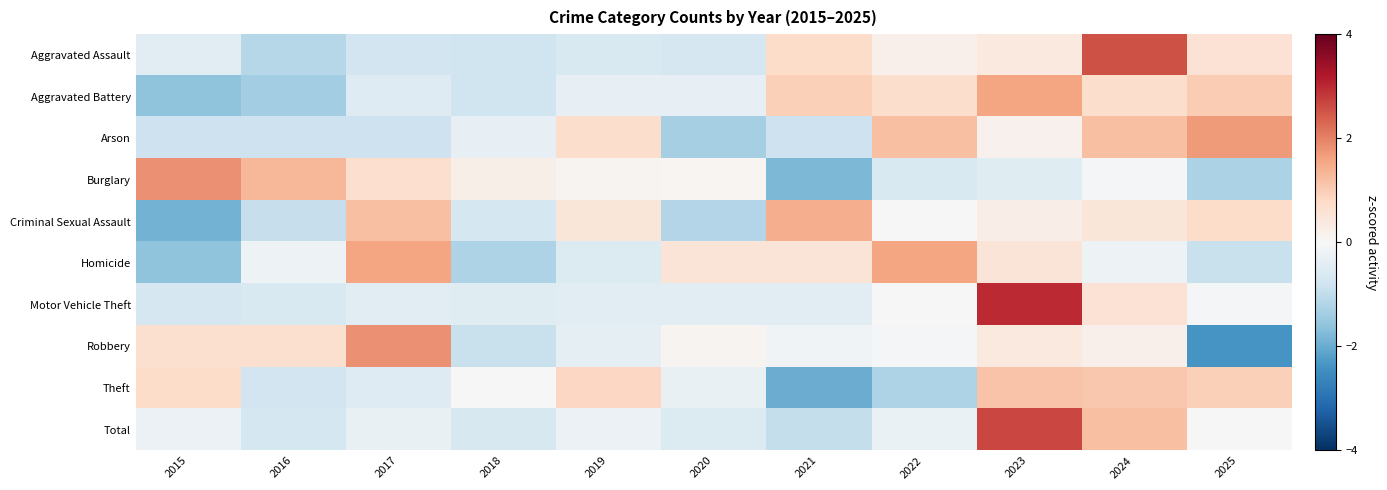

Which series changed the most between 2017 and 2021?

Burglary